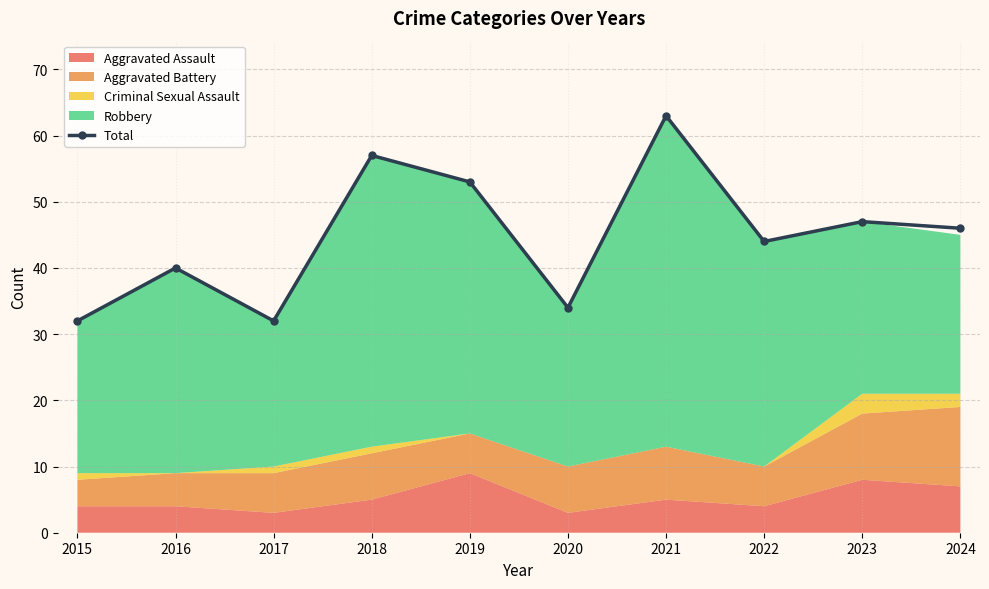

What is the average value?

45